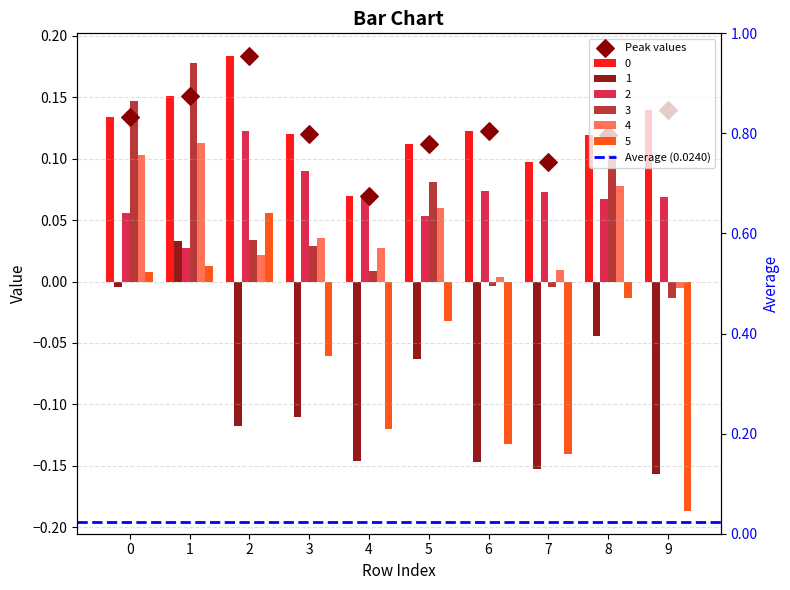

Which series has the widest spread of Y values?

5